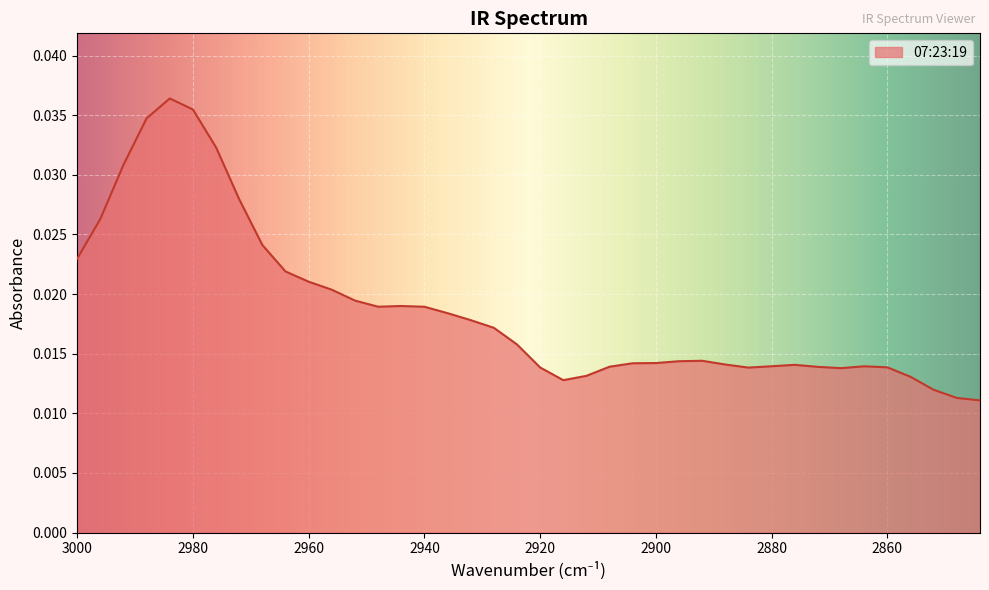

Rank the categories by value from lowest to highest.

2844, 2848, 2852, 2916, 2856, 2912, 2868, 2884, 2920, 2860, 2872, 2908, 2864, 2880, 2876, 2888, 2904, 2900, 2896, 2892, 2924, 2928, 2932, 2936, 2940, 2948, 2944, 2952, 2956, 2960, 2964, 3000, 2968, 2996, 2972, 2992, 2976, 2988, 2980, 2984